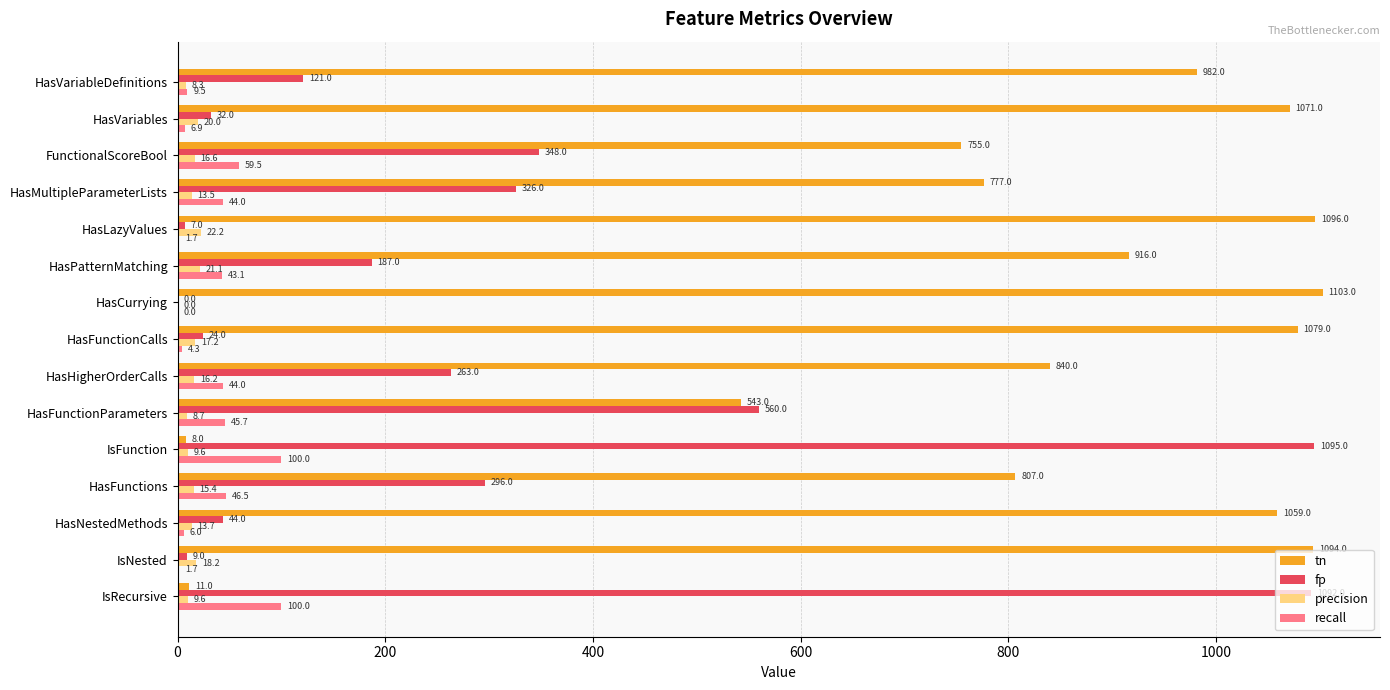

Which category has the highest value in the precision series?

HasLazyValues